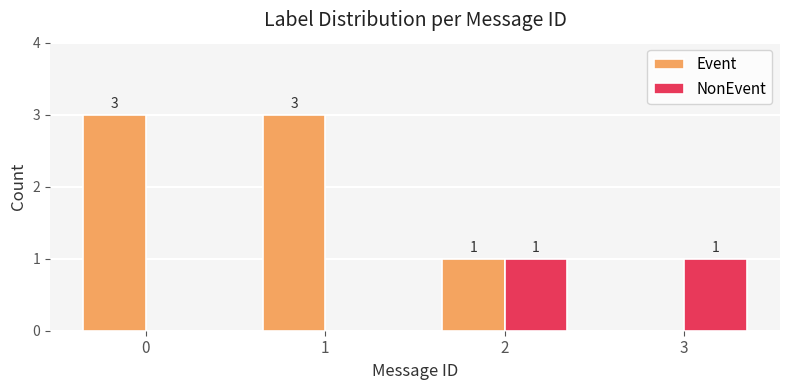

How many NonEvent values are between 0 and 1?

4